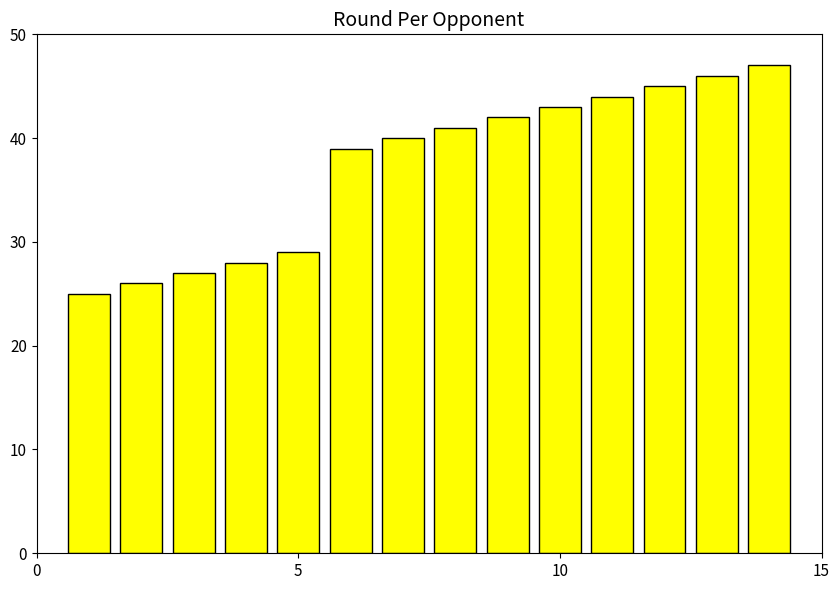

What is the difference between the maximum and minimum values?

22